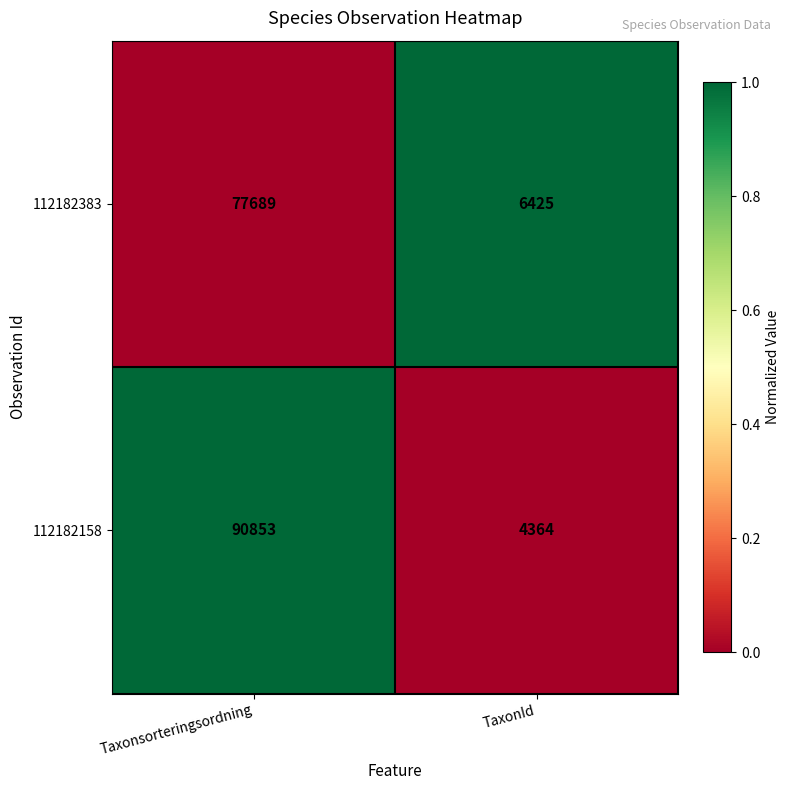

Which label corresponds to the largest value in the chart?

Taxonsorteringsordning